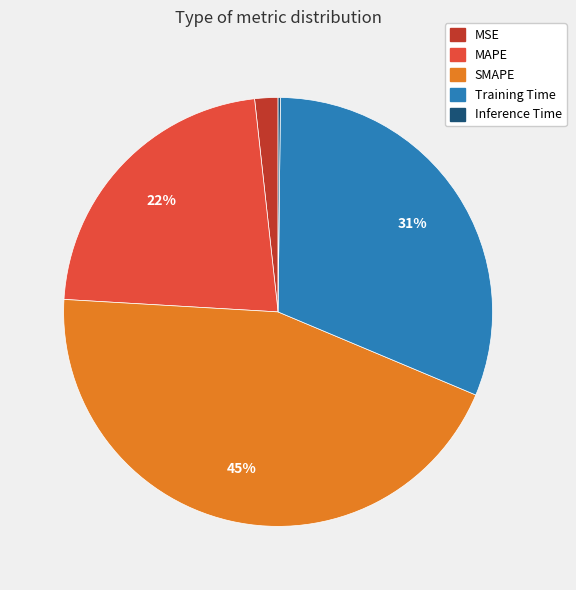

Which category has the biggest portion of the pie?

SMAPE